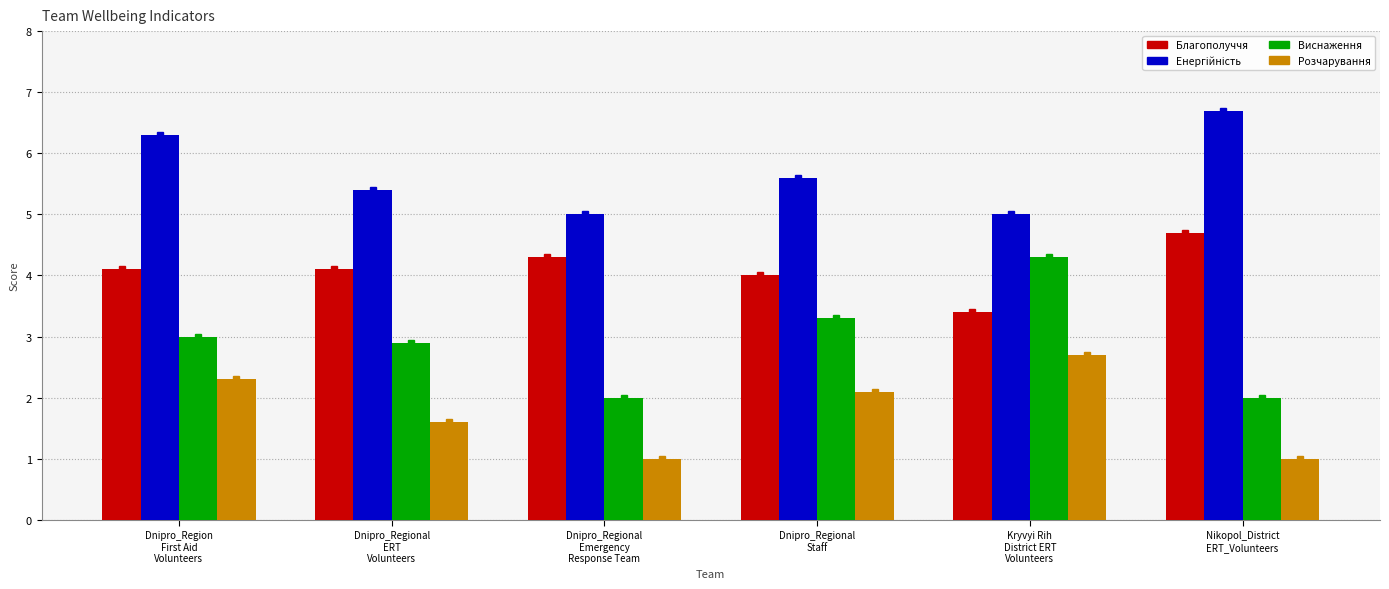

What is the average value of the Благополуччя series?

4.1